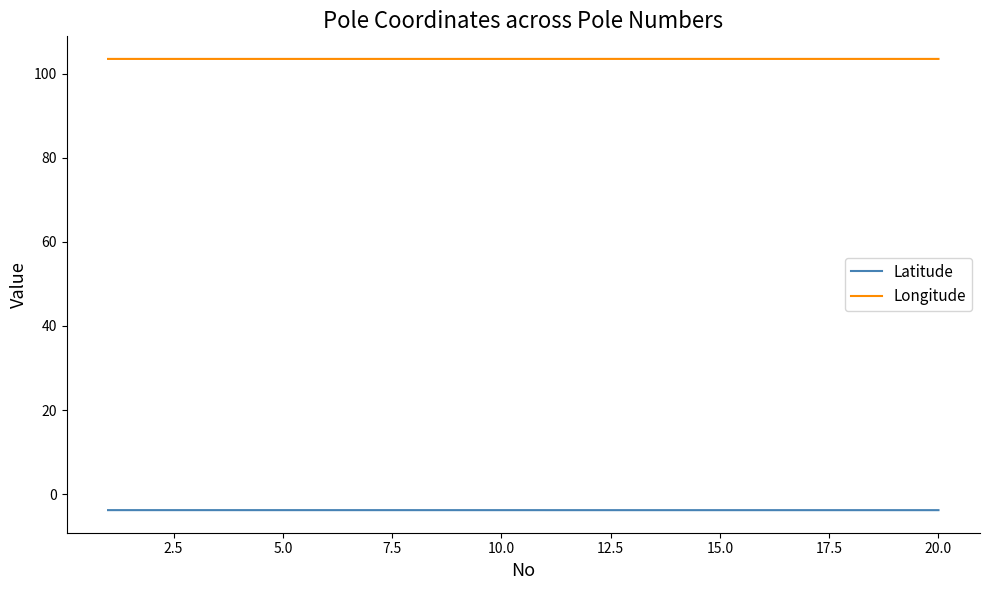

Reading right to left, extract all data points from this chart.

Latitude: -3.8	-3.8	-3.8	-3.8	-3.8	-3.8	-3.8	-3.8	-3.8	-3.8	-3.8	-3.8	-3.8	-3.8	-3.8	-3.8	-3.8	-3.8	-3.8	-3.8
Longitude: 103.5	103.5	103.5	103.5	103.5	103.5	103.5	103.5	103.5	103.5	103.5	103.5	103.5	103.5	103.5	103.5	103.5	103.5	103.5	103.5